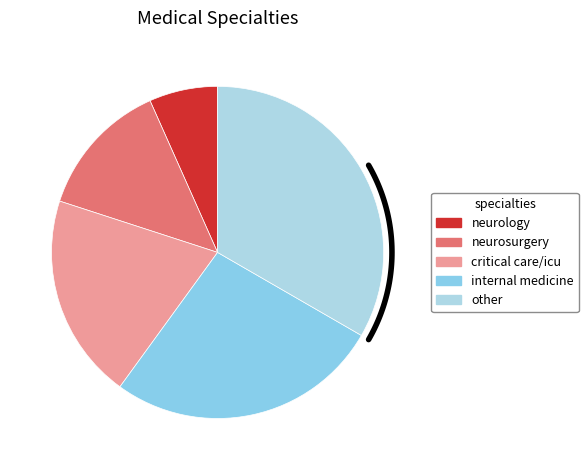

Which slice is the largest?

other